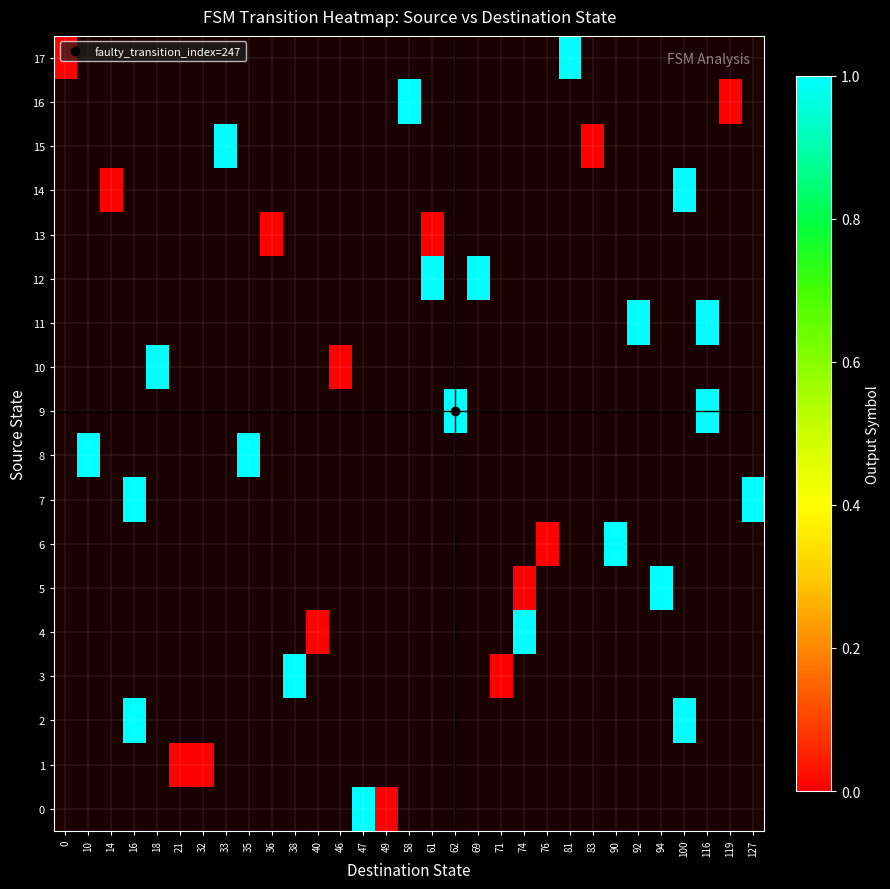

Which series has the widest spread of values?

17